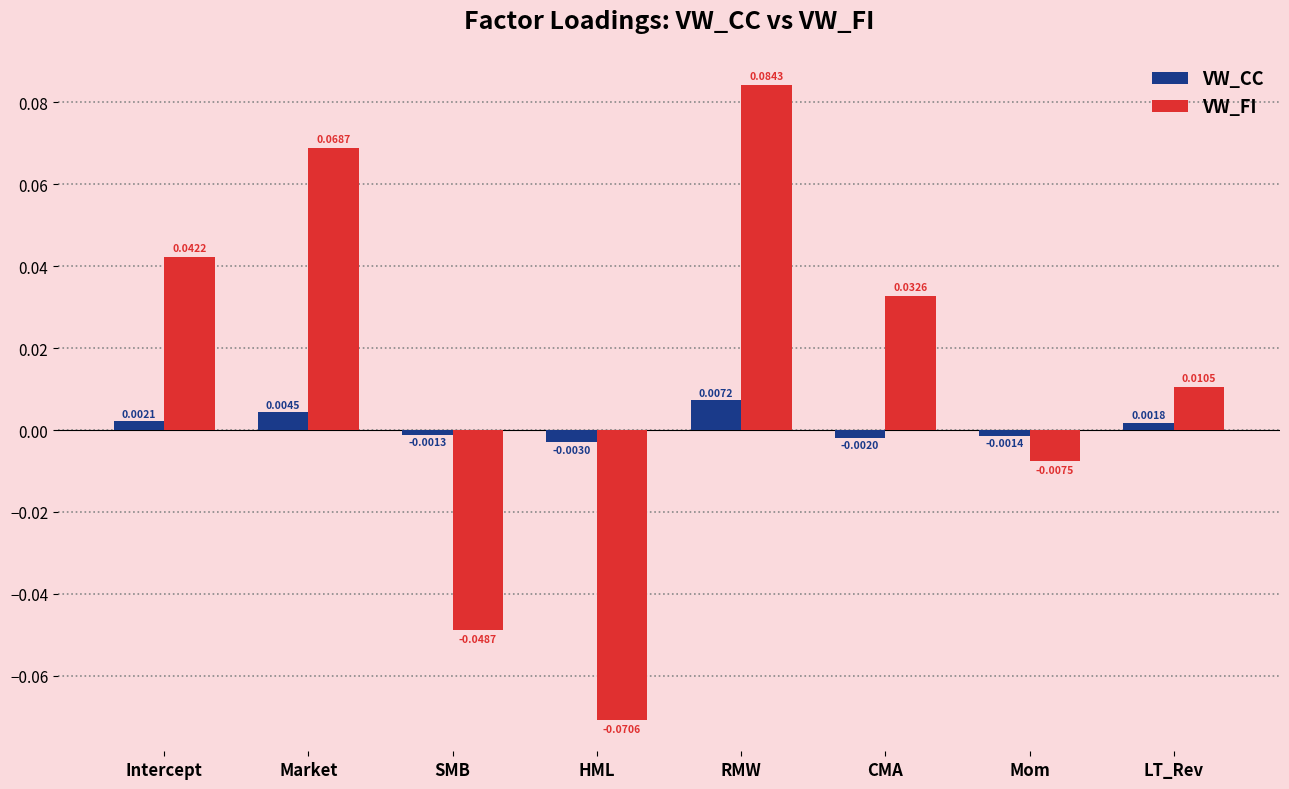

Rank the series by their maximum value, from highest to lowest.

VW_FI, VW_CC